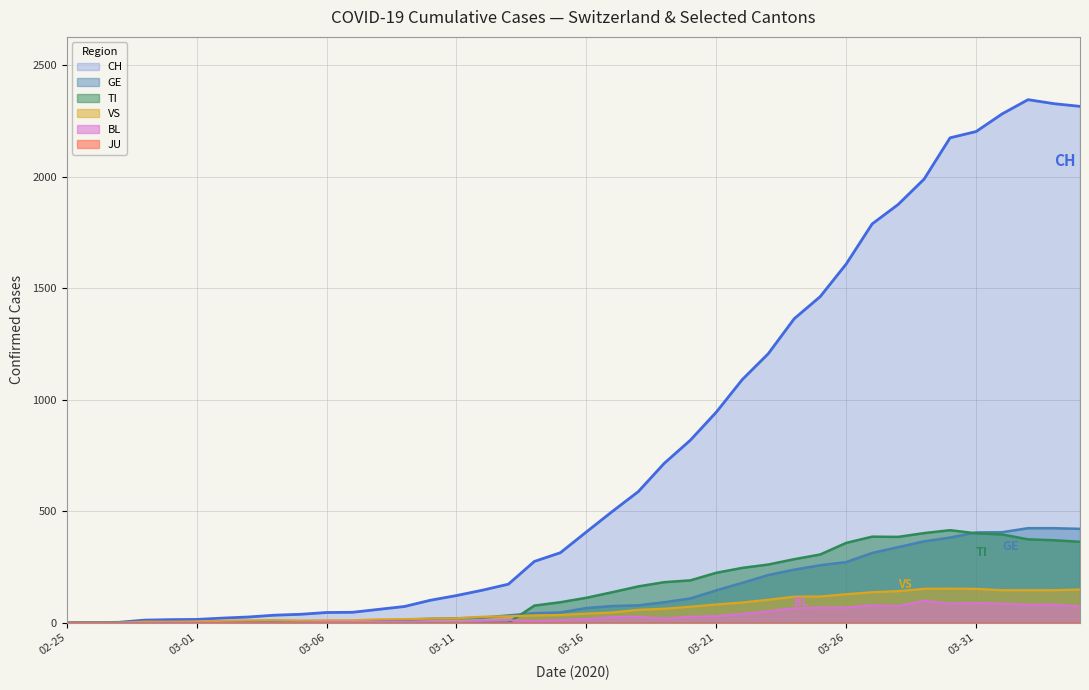

At how many categories does at least one series exceed 1570?

10